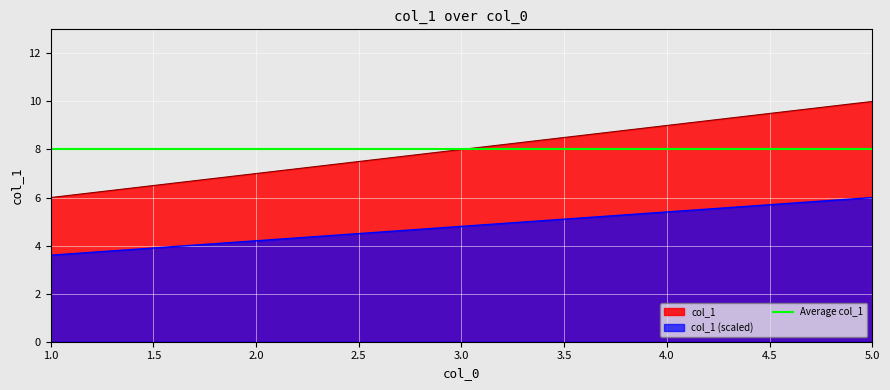

True or false: col_1 (scaled) has a value of 4.8 at 3.0.

True